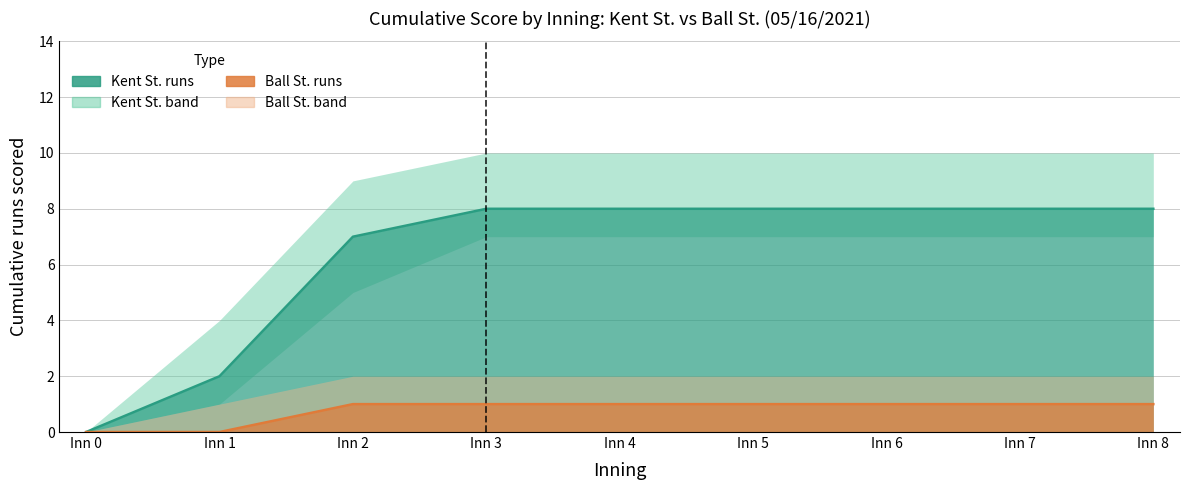

How many values in the Kent St. runs series are below 8?

3